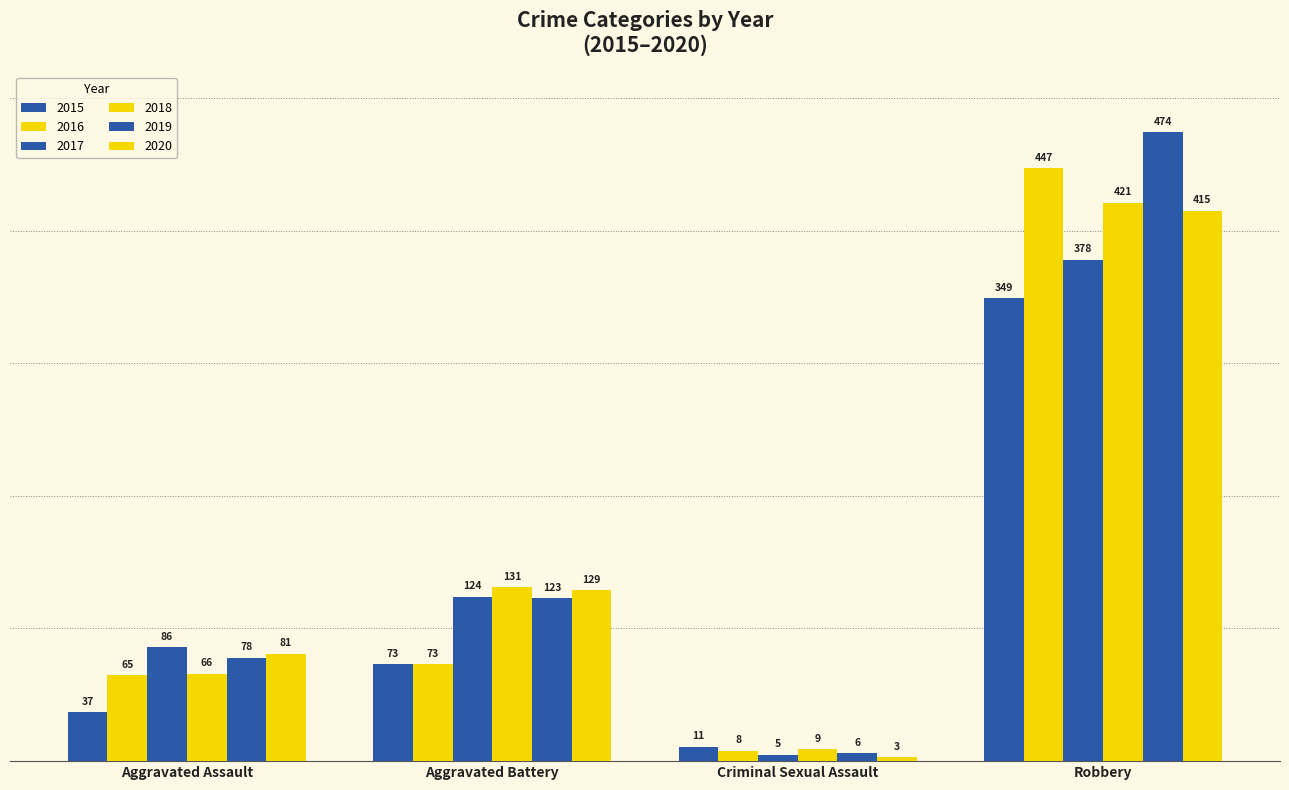

Are the bars grouped side by side (vs. stacked)?

Yes